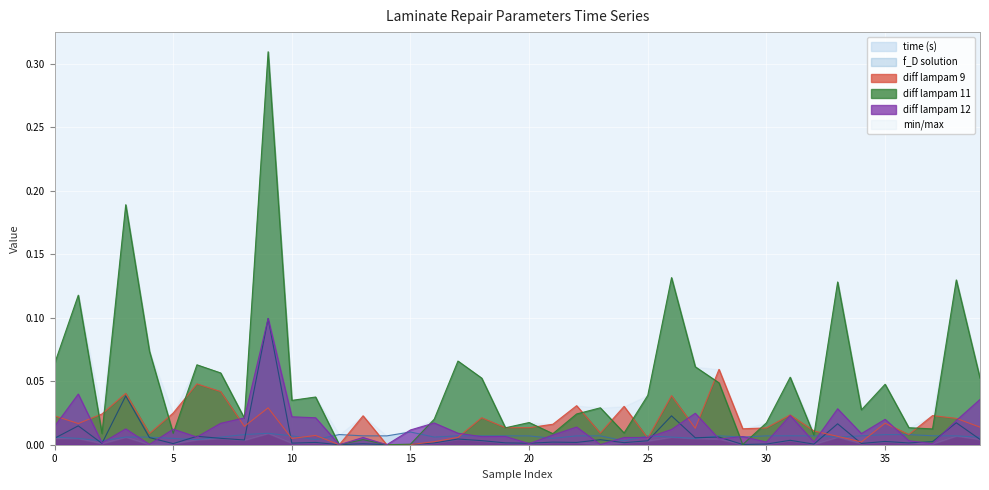

In time (s), how many points are higher than both neighbors (excluding endpoints)?

10